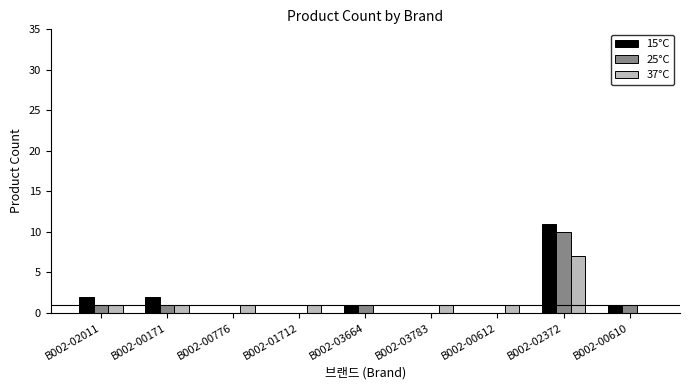

What is the maximum value shown in the chart?

11